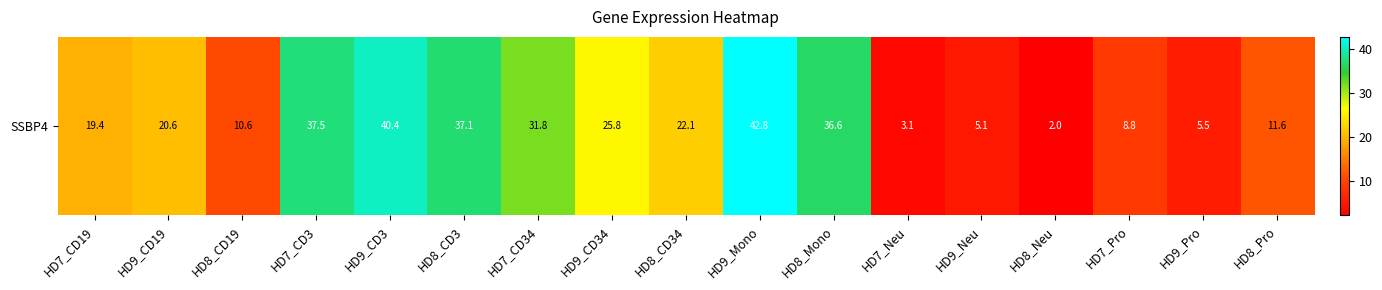

Which category has the highest value across all series?

HD9_Mono